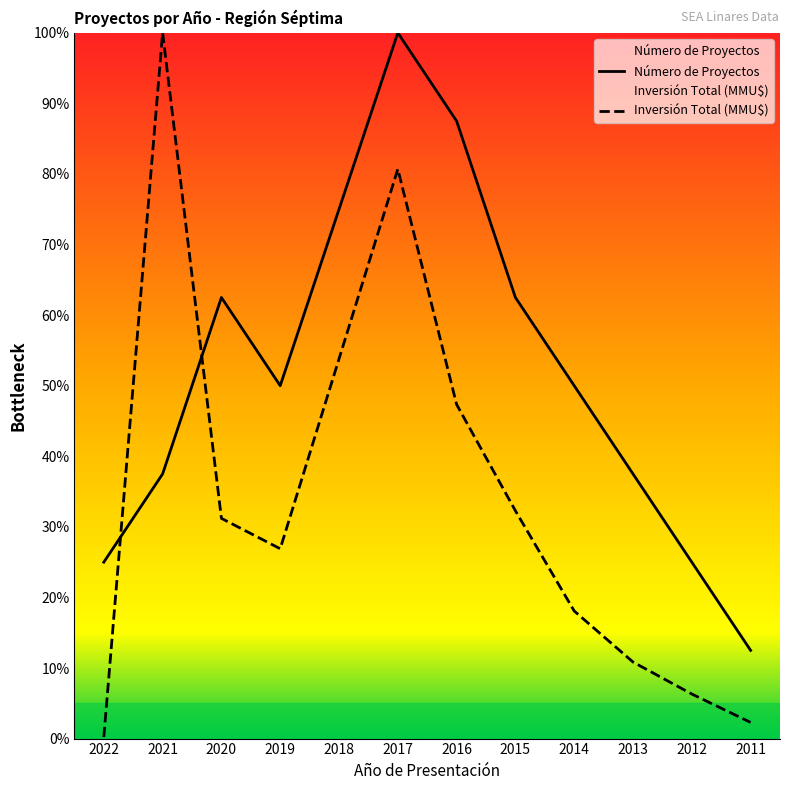

Rank the series by their average value, from lowest to highest.

Inversión Total (MMU$), Número de Proyectos